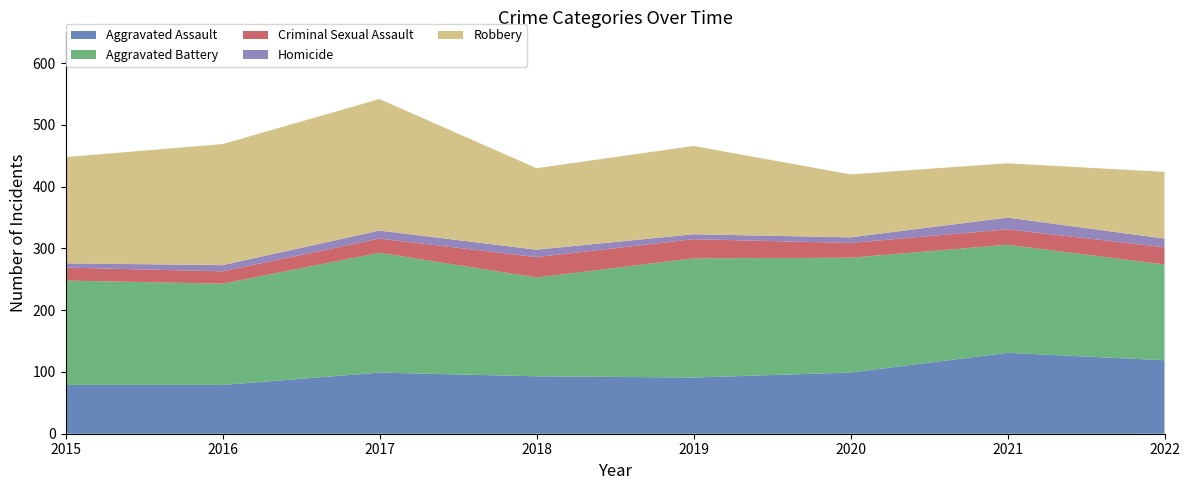

Reading left to right, transcribe all the data shown in this chart.

Aggravated Assault: 2015=79	2016=79	2017=99	2018=93	2019=91	2020=99	2021=131	2022=119
Aggravated Battery: 2015=169	2016=164	2017=194	2018=160	2019=193	2020=186	2021=175	2022=155
Criminal Sexual Assault: 2015=21	2016=20	2017=23	2018=33	2019=31	2020=24	2021=25	2022=28
Homicide: 2015=7	2016=10	2017=13	2018=12	2019=8	2020=9	2021=19	2022=14
Robbery: 2015=172	2016=196	2017=213	2018=132	2019=143	2020=102	2021=88	2022=108